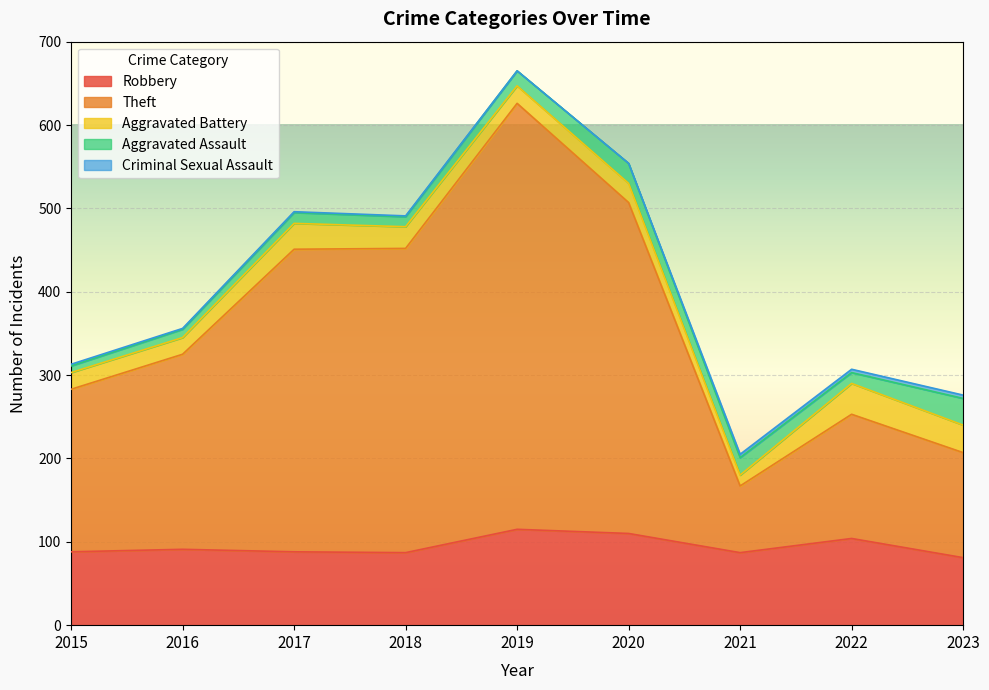

Does the chart display data point markers on the line(s)?

No